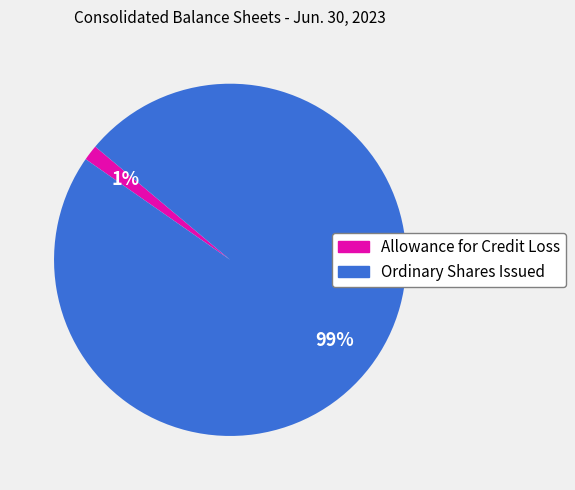

Which has a higher value, Allowance for Credit Loss or Ordinary Shares Issued?

Ordinary Shares Issued